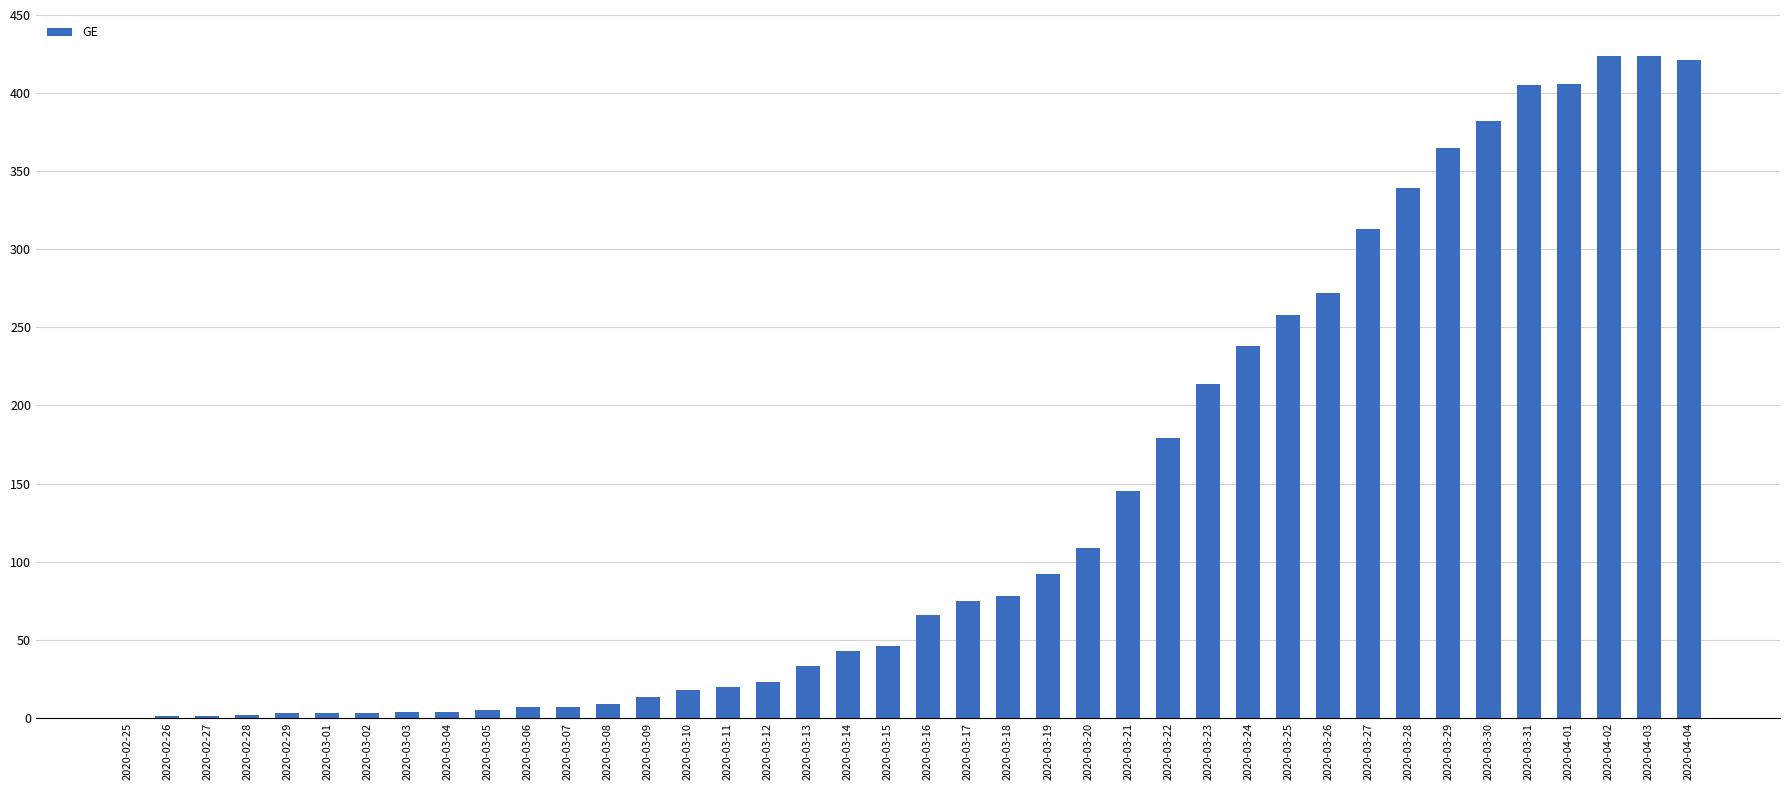

What is the sum of all values?

5450